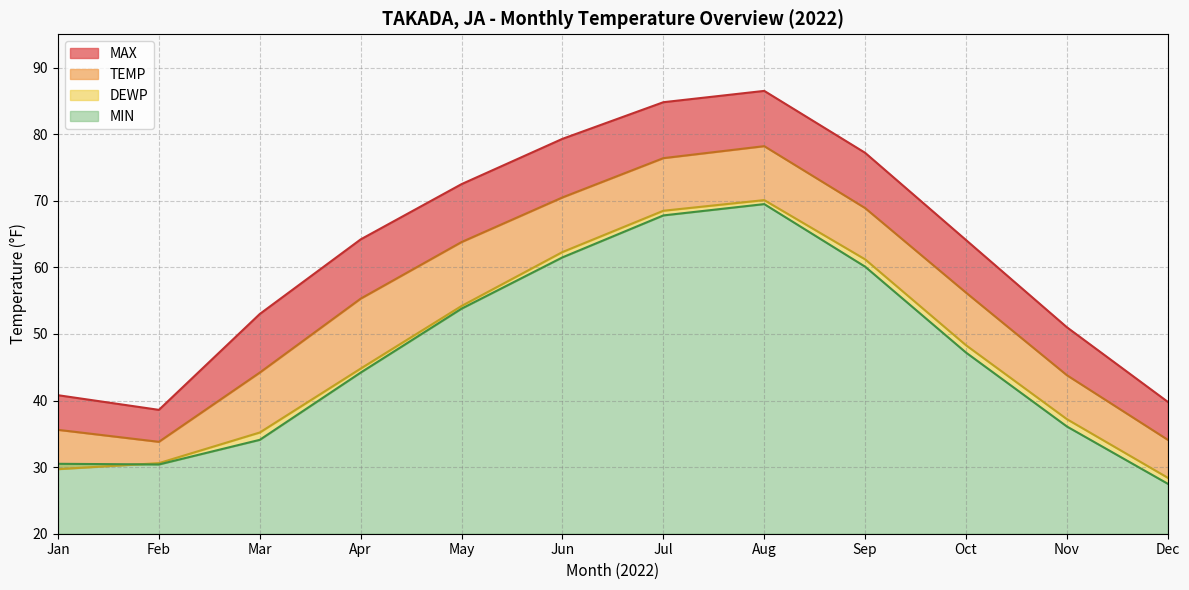

The value of MAX at Jan is 40.8. True or false?

True